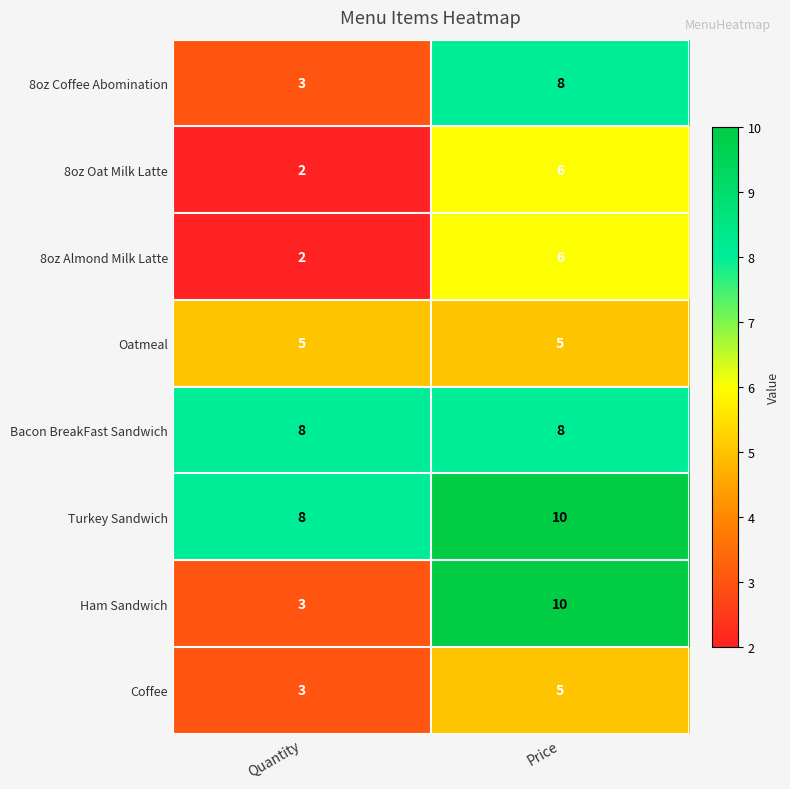

Which series has the largest total across all categories?

Turkey Sandwich